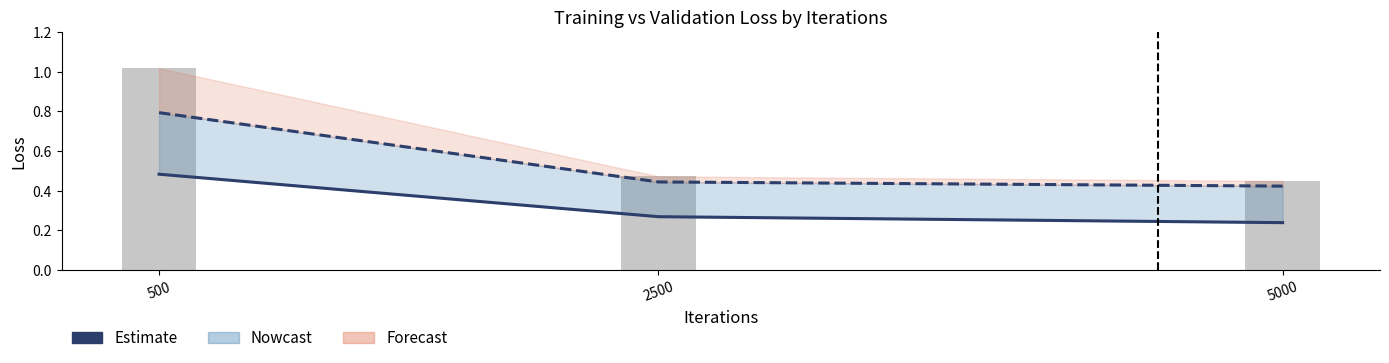

How many data points does each series have?

3